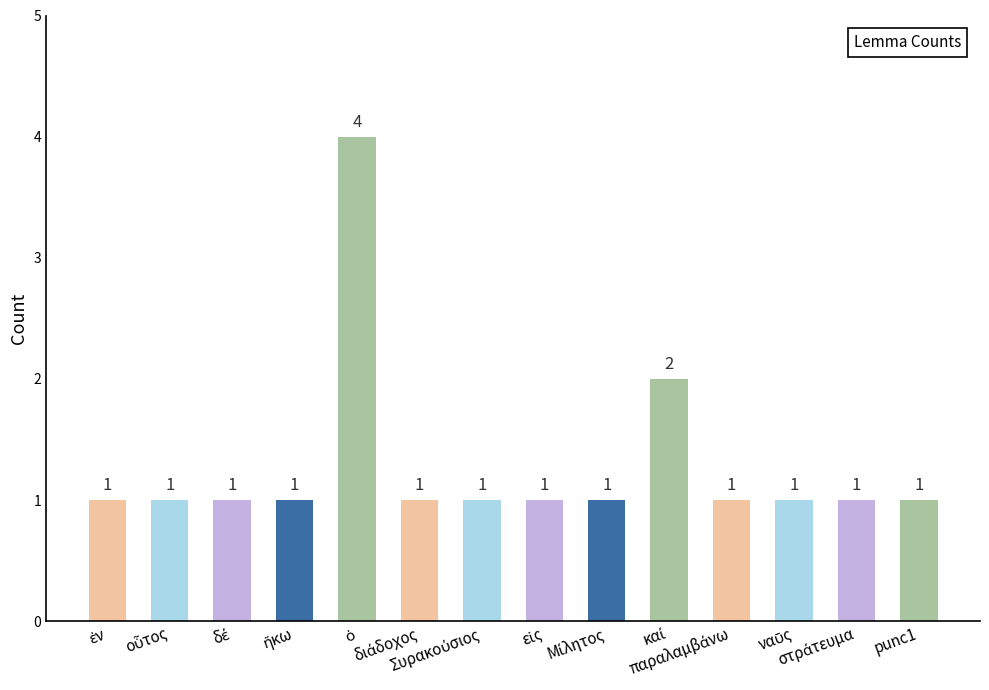

What is the value of the 13th bar from the left?

1